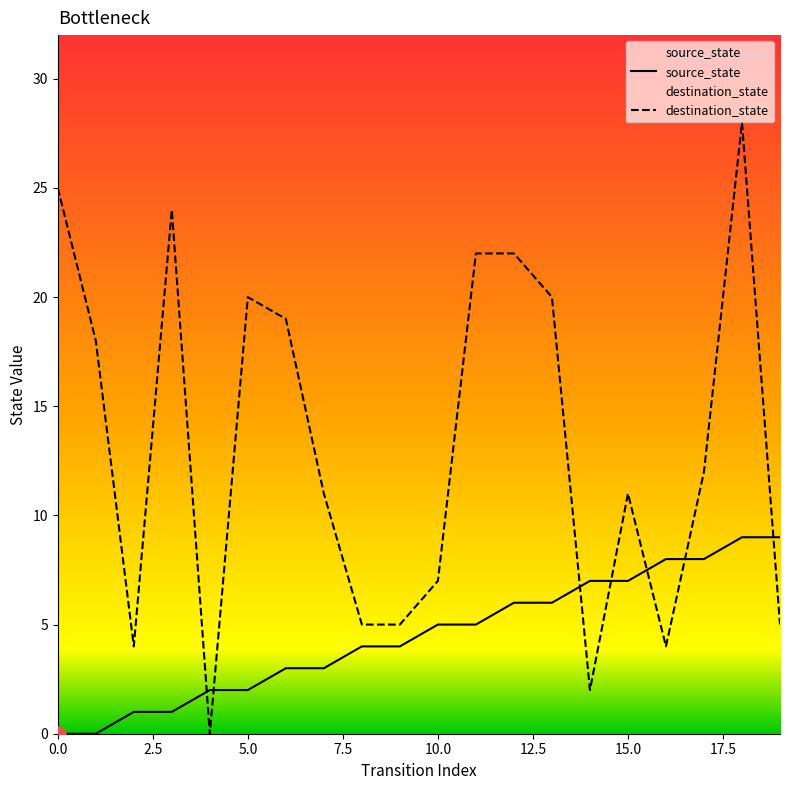

At which category is the sum across all series the highest?

18